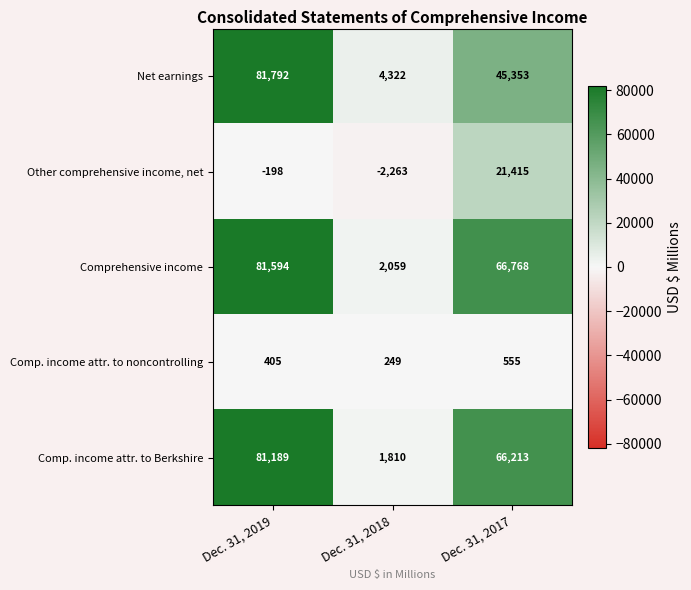

List the labels in order of Comprehensive income value, largest first.

Dec. 31, 2019, Dec. 31, 2017, Dec. 31, 2018